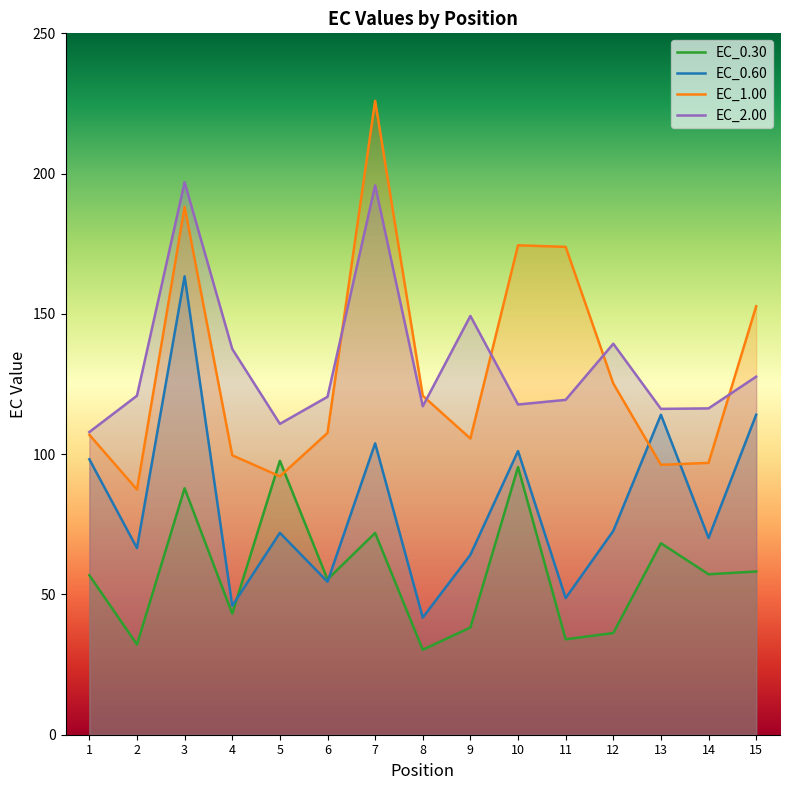

Which category has the highest value across all series?

7